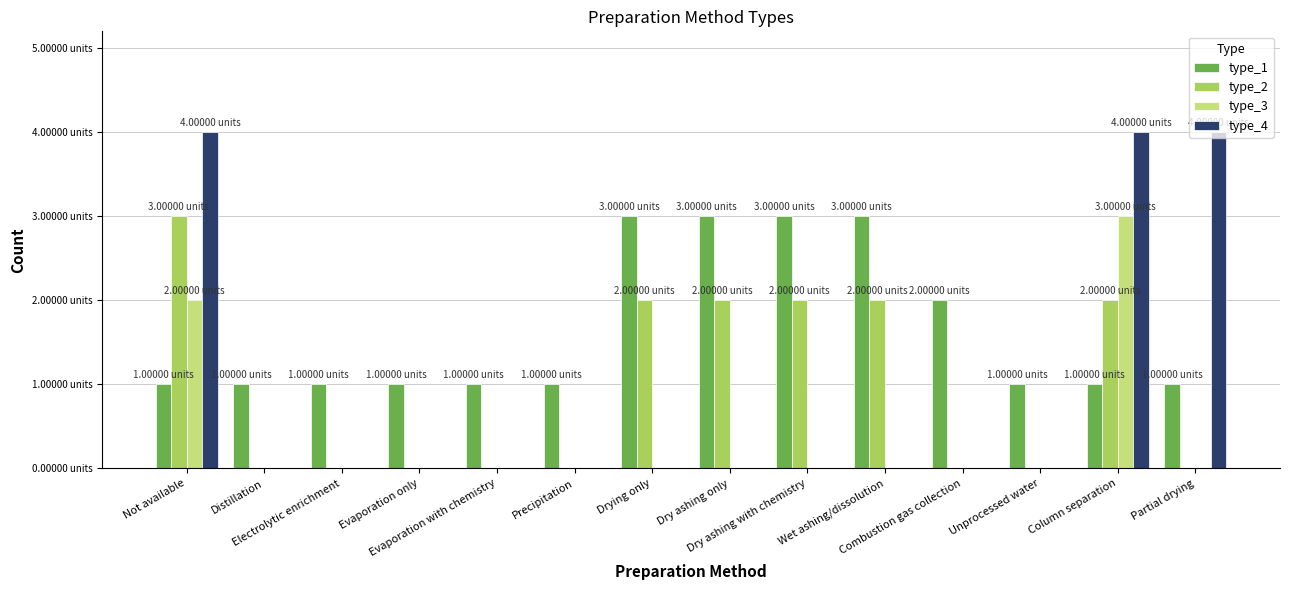

Are the bars horizontal?

No